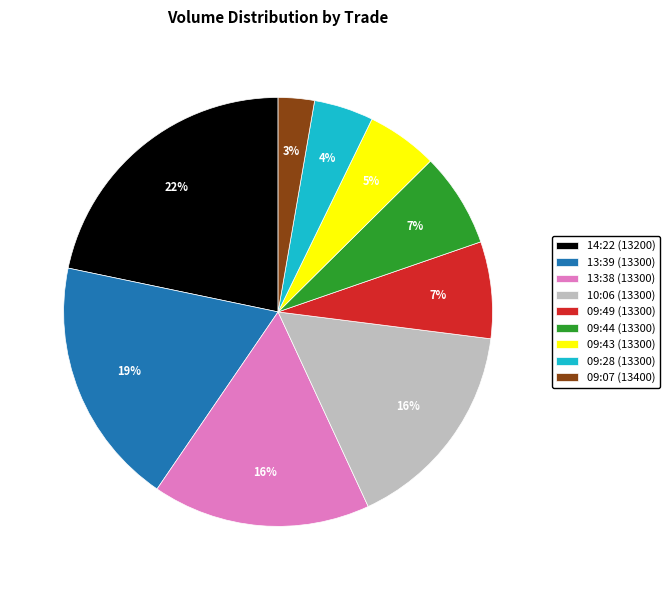

The 09:49 (13300) slice represents 7% of the pie. True or false?

True